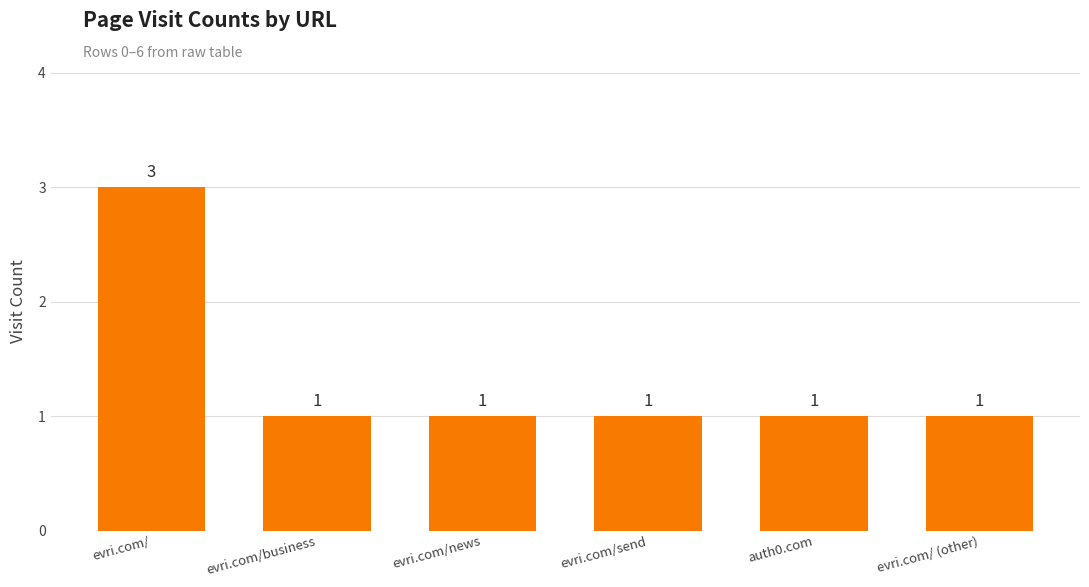

Which has a higher value, evri.com/business or evri.com/?

evri.com/